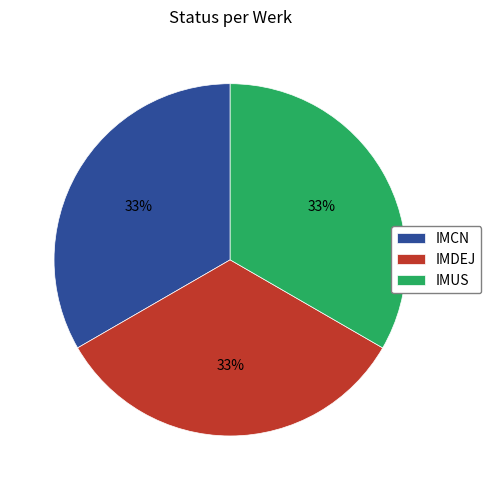

To the nearest percent, what is the combined percentage of IMCN and IMUS?

67%